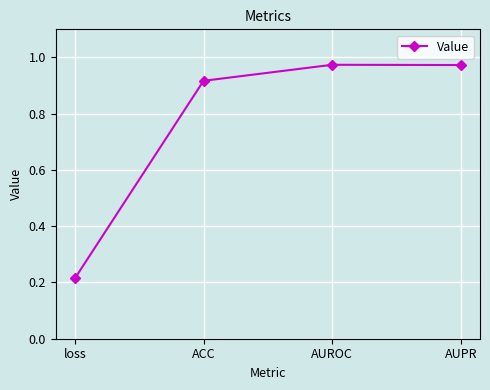

Is it true that the value at AUPR is 1.7?

False